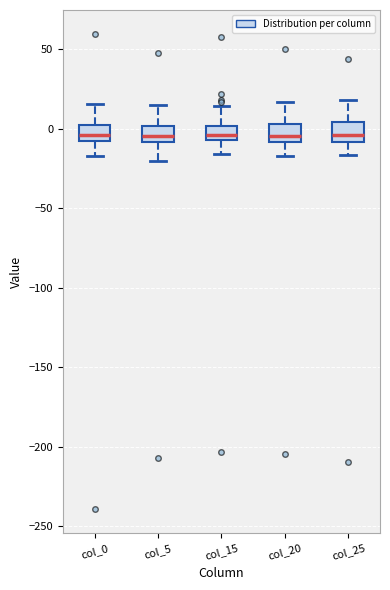

Where is the lower edge of the box for col_20 on the y-axis? The values are not printed on the chart, so give them approximately, as read against the axis.

-10